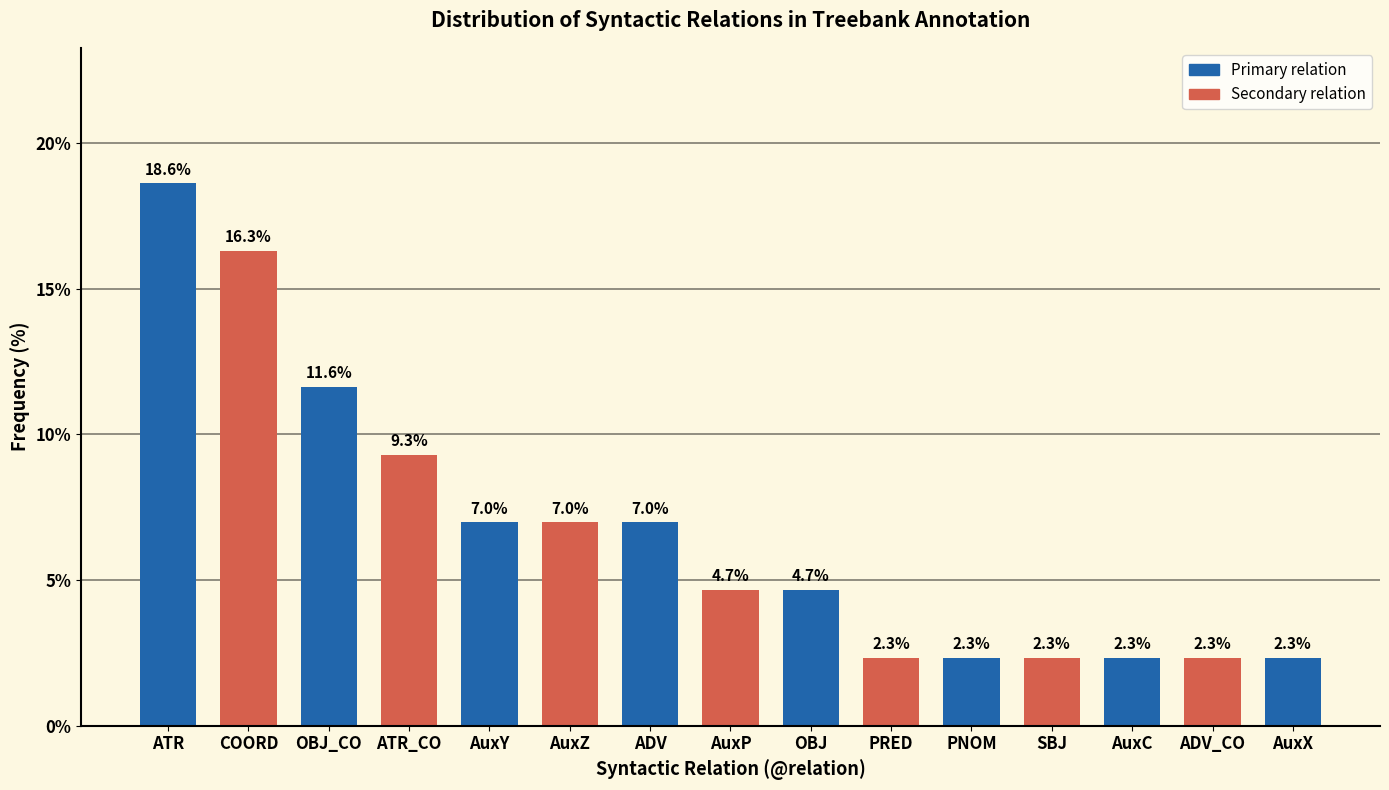

Reading right to left, what are all the values shown in this chart?

AuxX=2.3	ADV_CO=2.3	AuxC=2.3	SBJ=2.3	PNOM=2.3	PRED=2.3	OBJ=4.7	AuxP=4.7	ADV=7.0	AuxZ=7.0	AuxY=7.0	ATR_CO=9.3	OBJ_CO=11.6	COORD=16.3	ATR=18.6